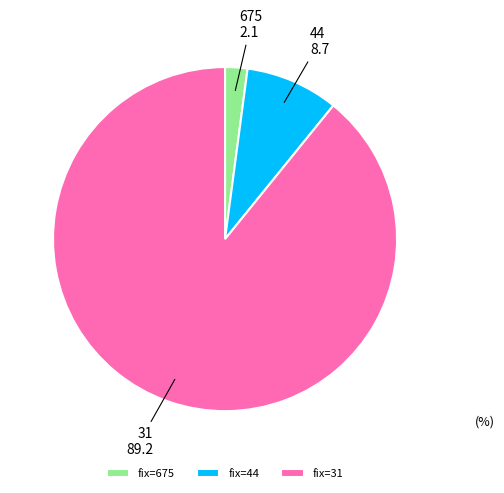

Count the number of slices in the pie.

3